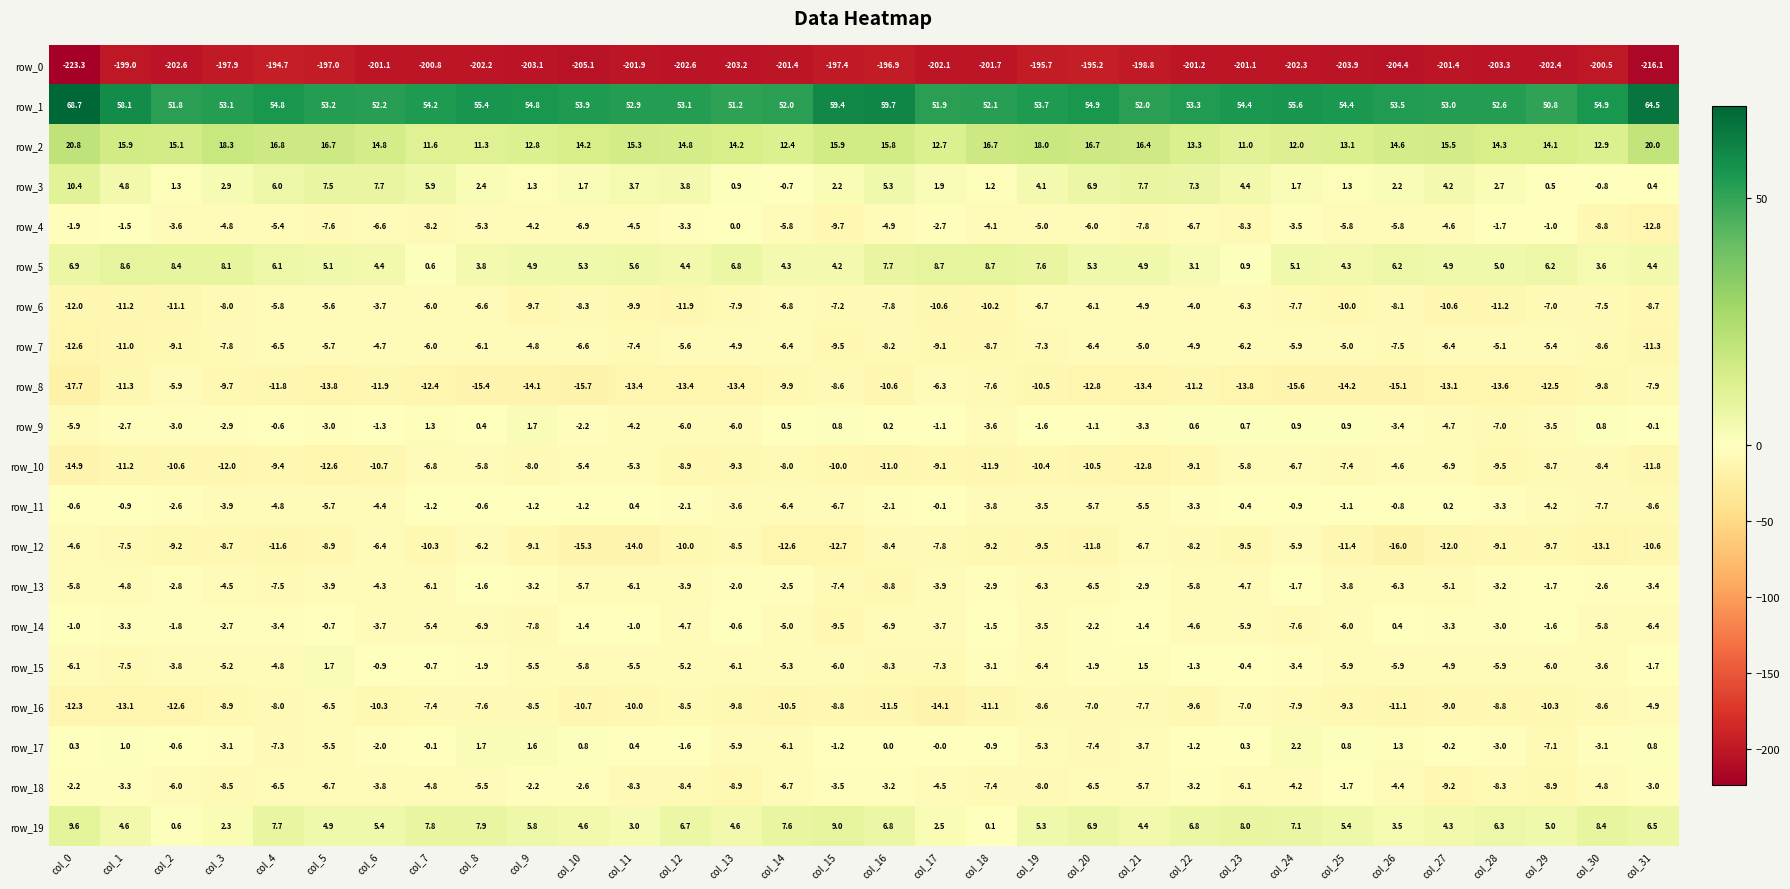

How many values in row_15 are below zero?

30